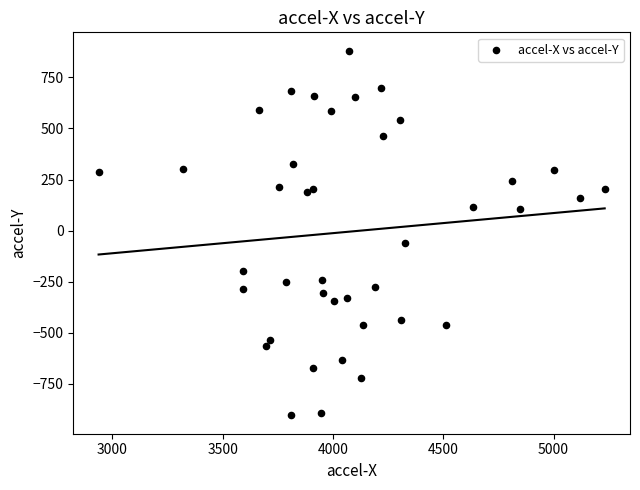

What is the range of Y values (max minus min)?

1785